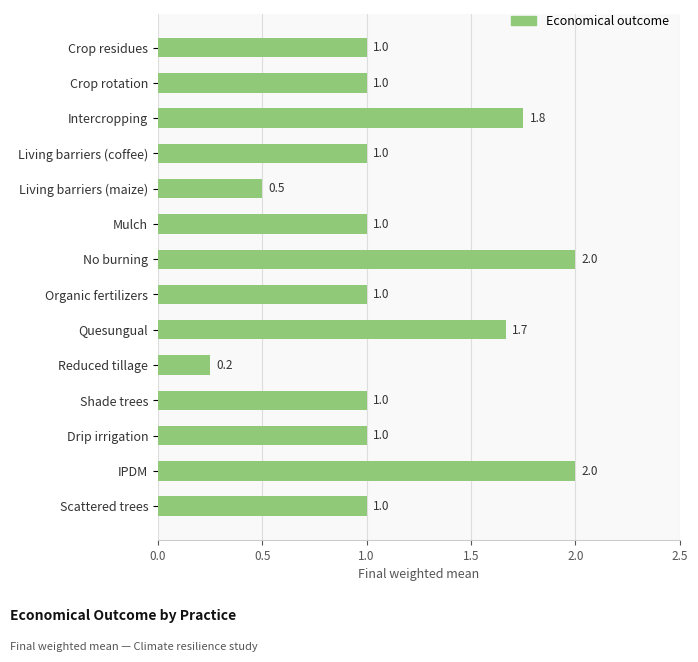

What is the label of the 4th bar from the top?

Living barriers (coffee)